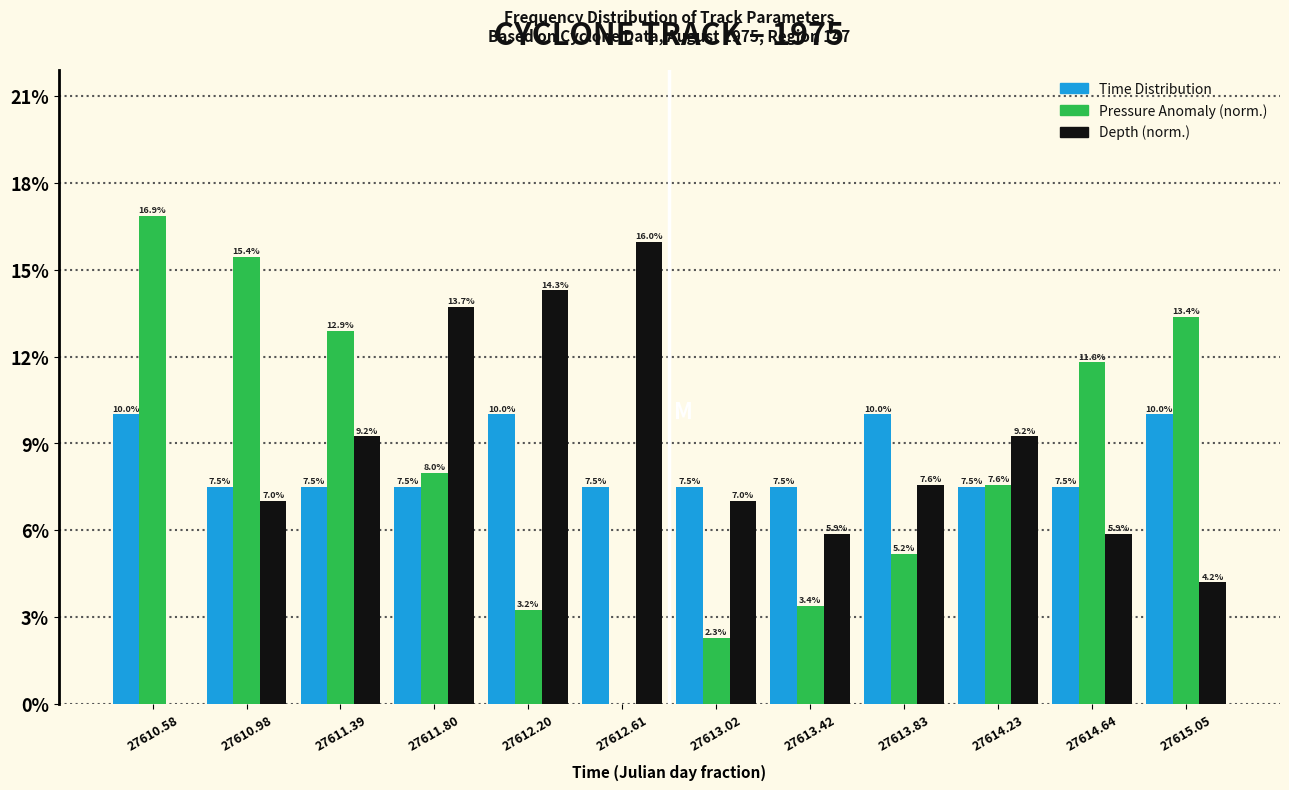

In the Depth (norm.) series, which range on the x-axis has the tallest bar?

27612.40 to 27612.80